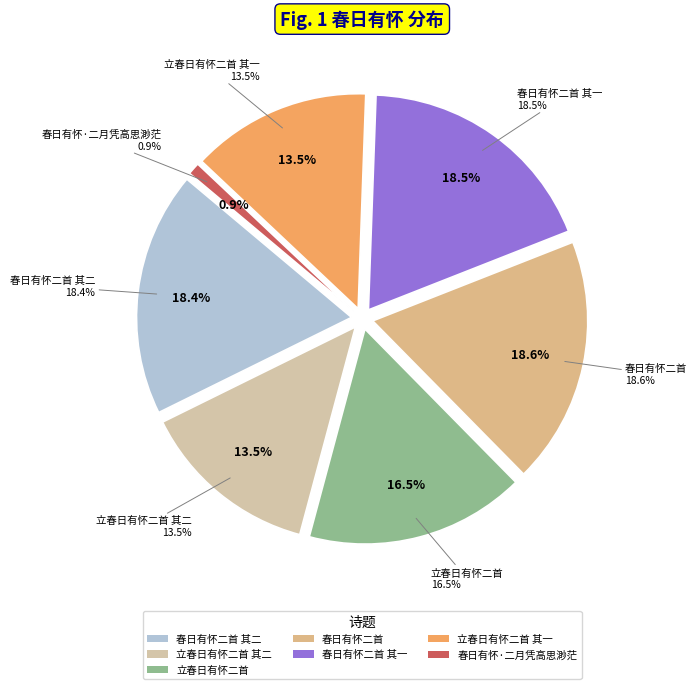

Is 立春日有怀二首 其二 the majority of the pie?

No